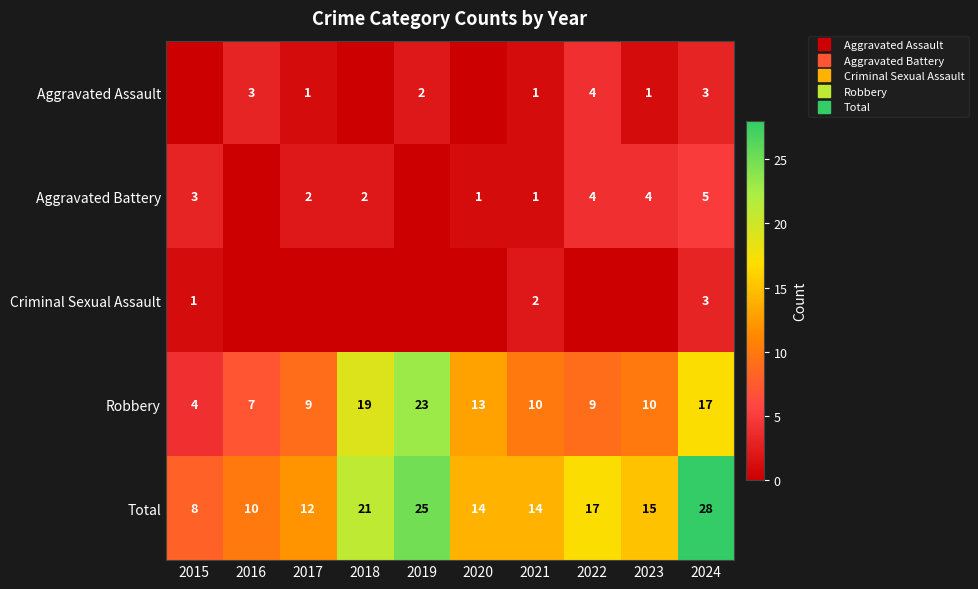

What is the sum of all Robbery values?

121